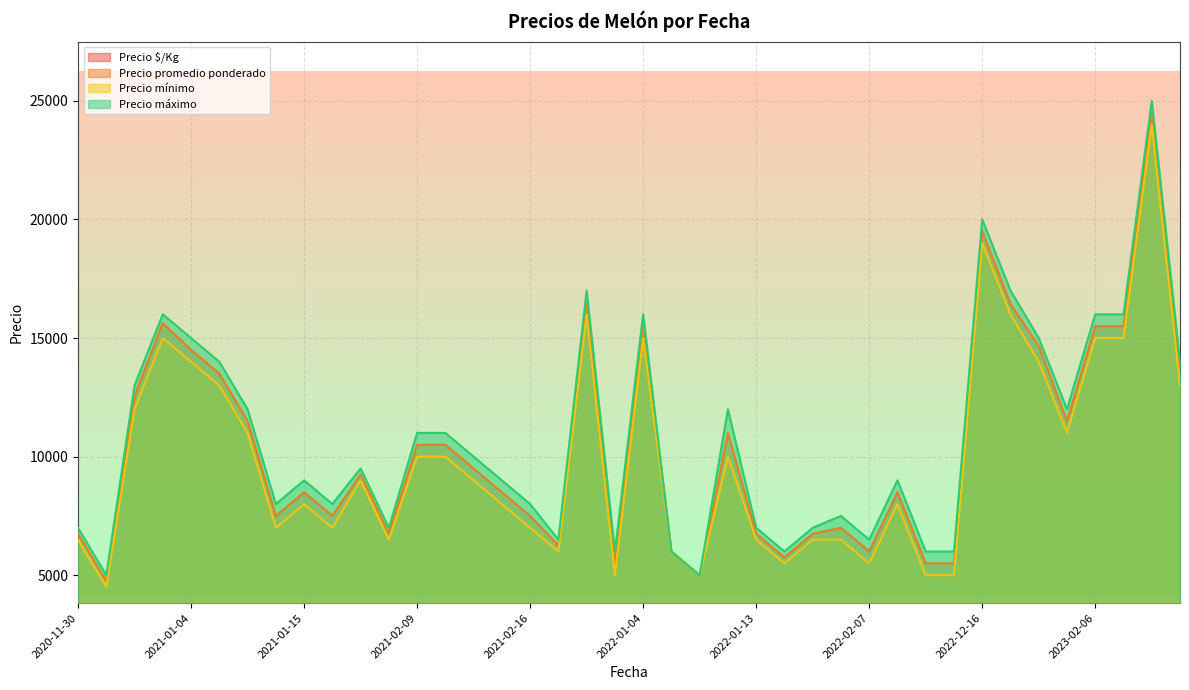

How many interior local valleys does the Precio promedio ponderado series have?

10